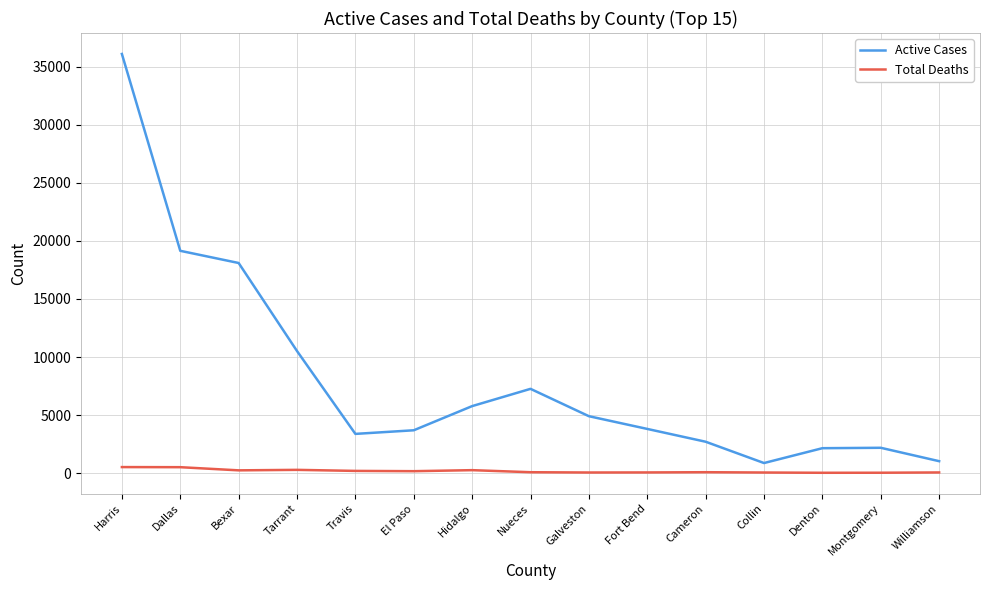

True or false: Active Cases and Total Deaths cross at least once.

False